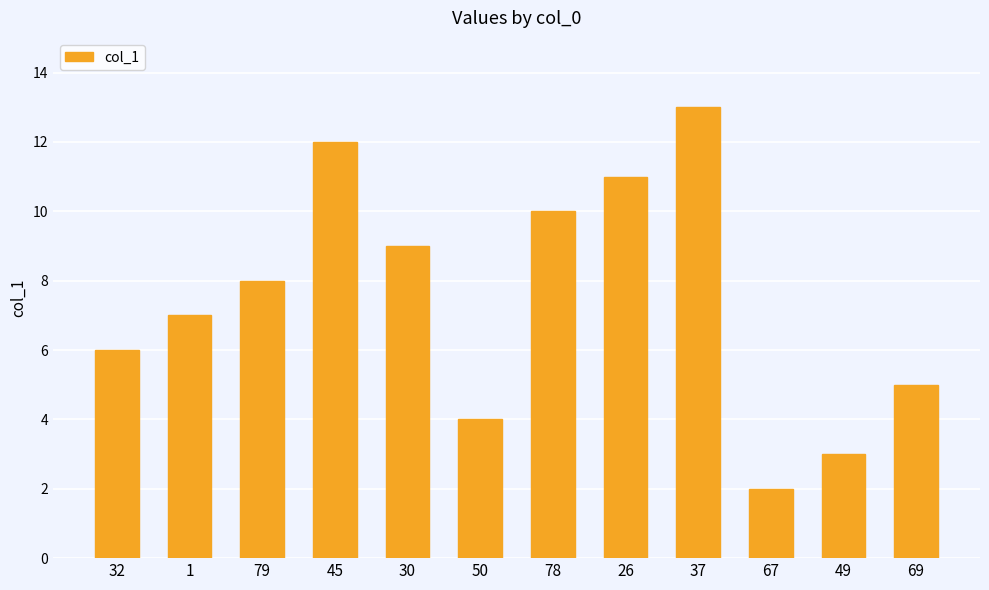

What is the minimum value shown in the chart?

2